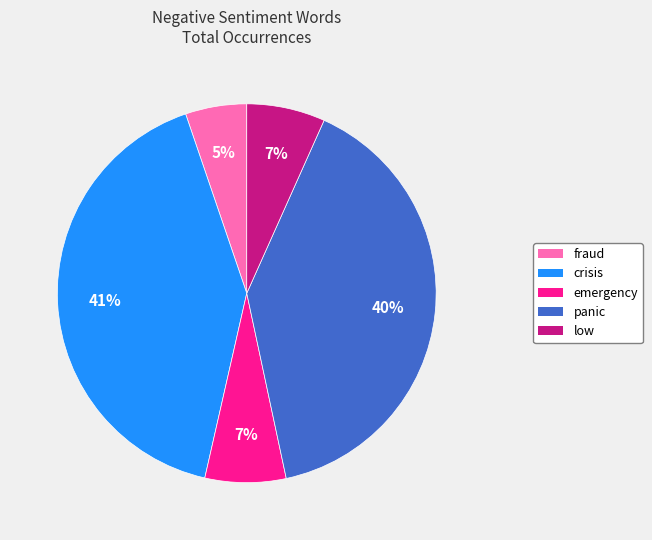

To the nearest percent, what is the average slice percentage?

20%